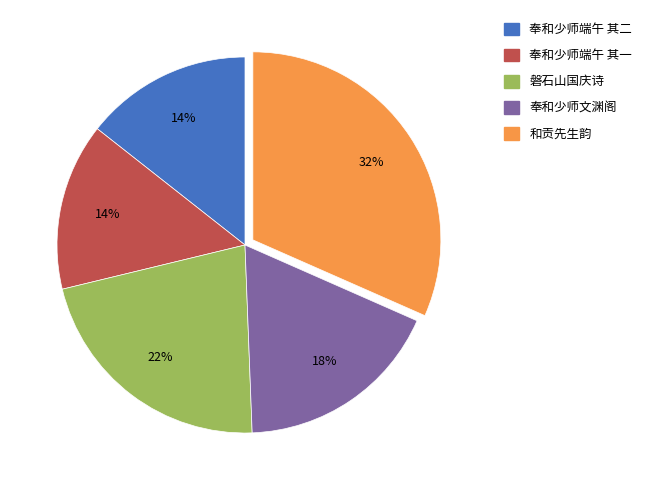

To the nearest percent, what is the average slice percentage?

20%